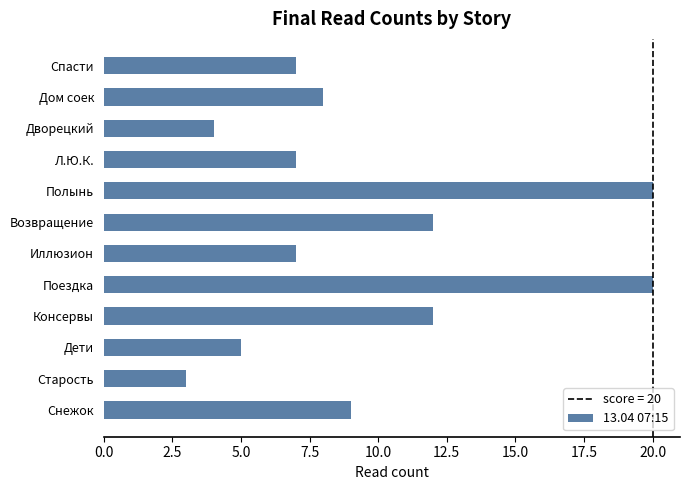

Reading bottom to top, list all the values displayed in this chart.

9	3	5	12	20	7	12	20	7	4	8	7